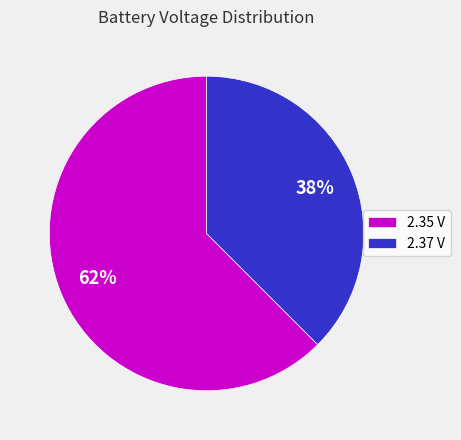

Which slice is the largest?

2.35 V